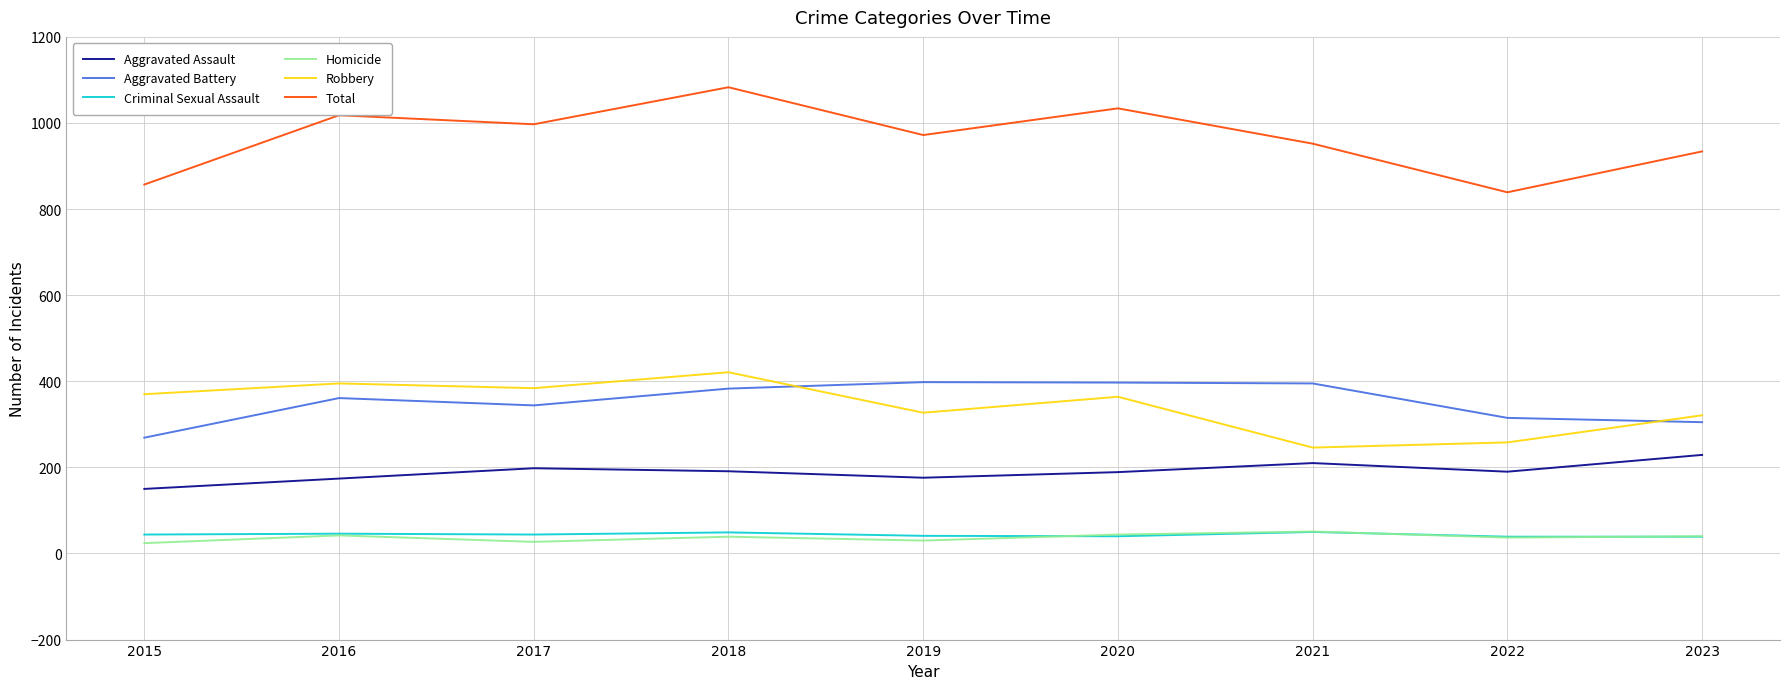

What is the difference between the highest and lowest values at 2021?

902